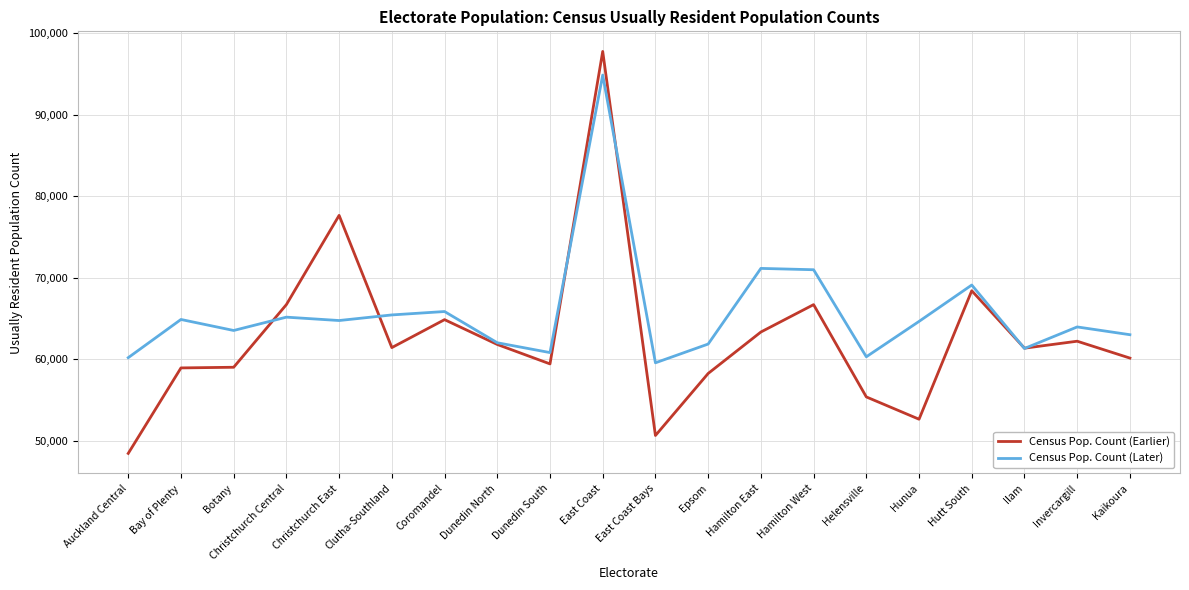

What is the minimum value for Census Pop. Count (Later)?

59574